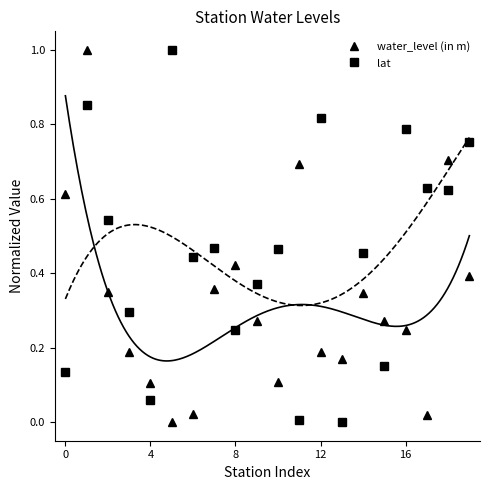

How many interior local valleys does the water_level (in m) series have?

4